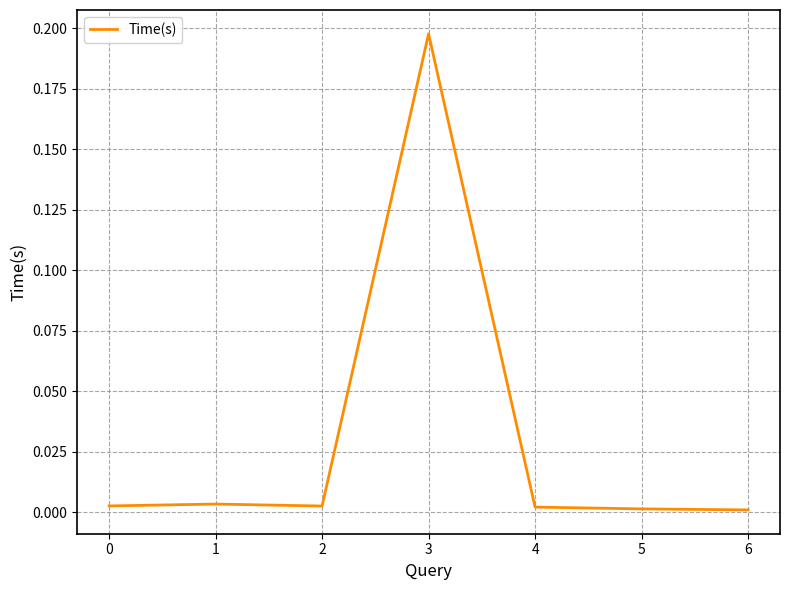

The chart shows a value of 0.0 at 5. True or false?

True